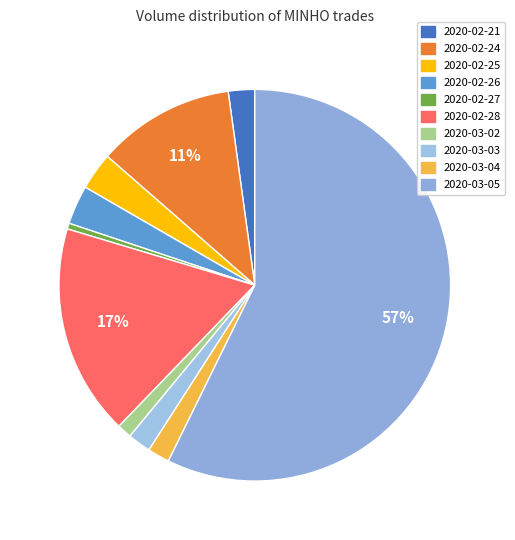

How many slices are in this pie chart?

10